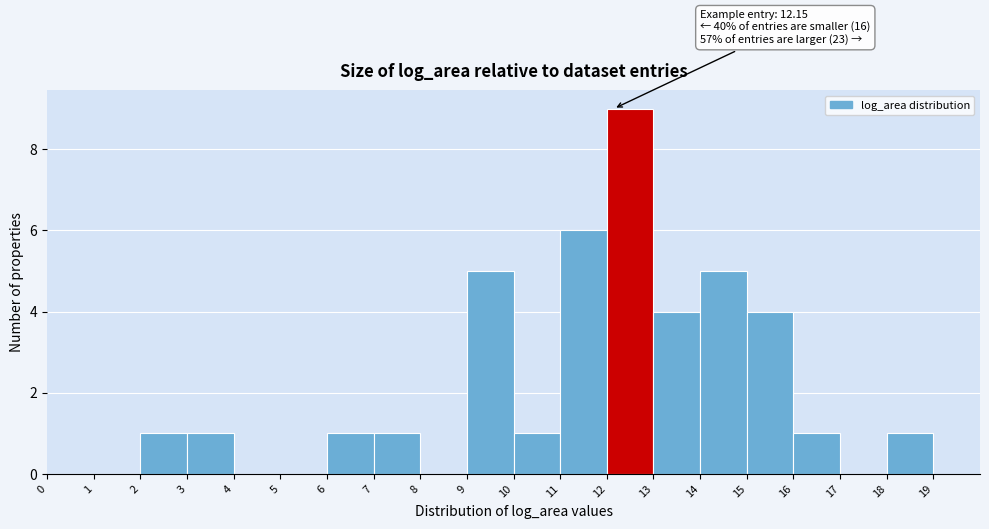

Which range on the x-axis has the tallest bar?

12 to 13